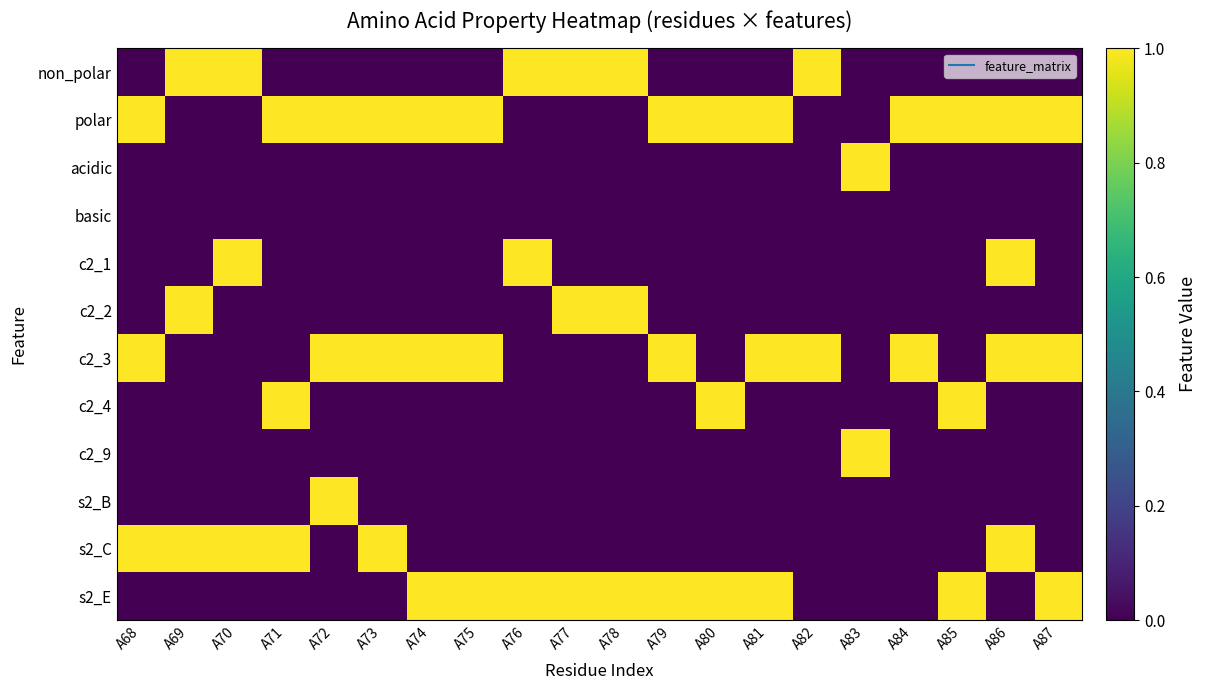

Rank the series by their maximum value, from lowest to highest.

basic, non_polar, polar, acidic, c2_1, c2_2, c2_3, c2_4, c2_9, s2_B, s2_C, s2_E